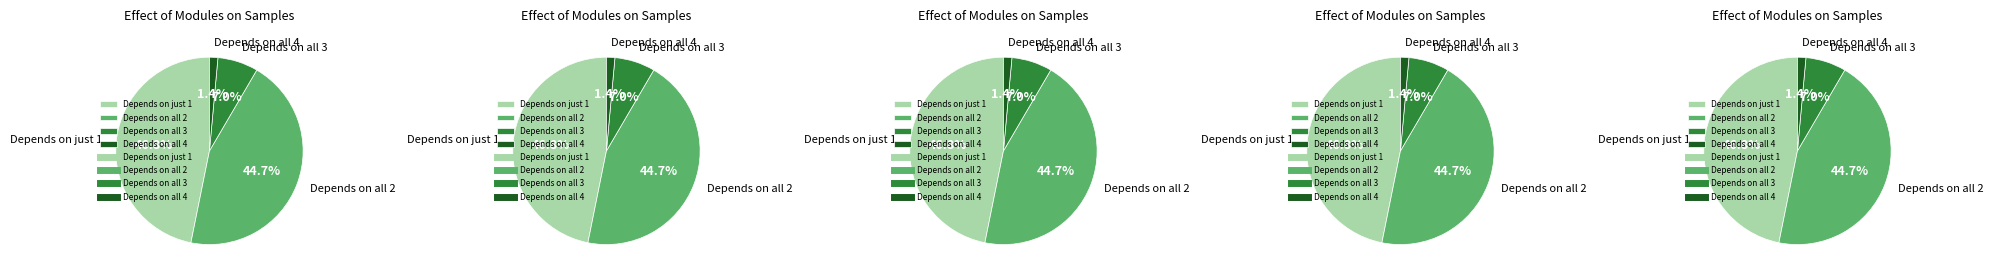

To the nearest percent, what percentage of the pie is 16?

3%